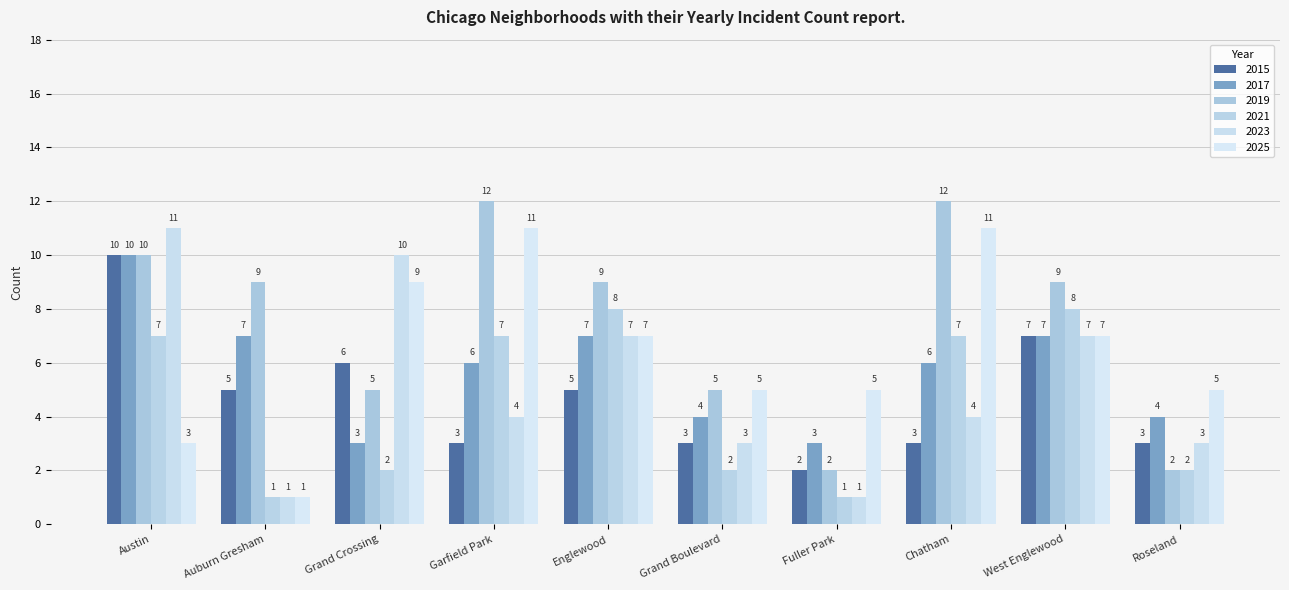

True or false: 2021 has a value of 2 at Roseland.

True